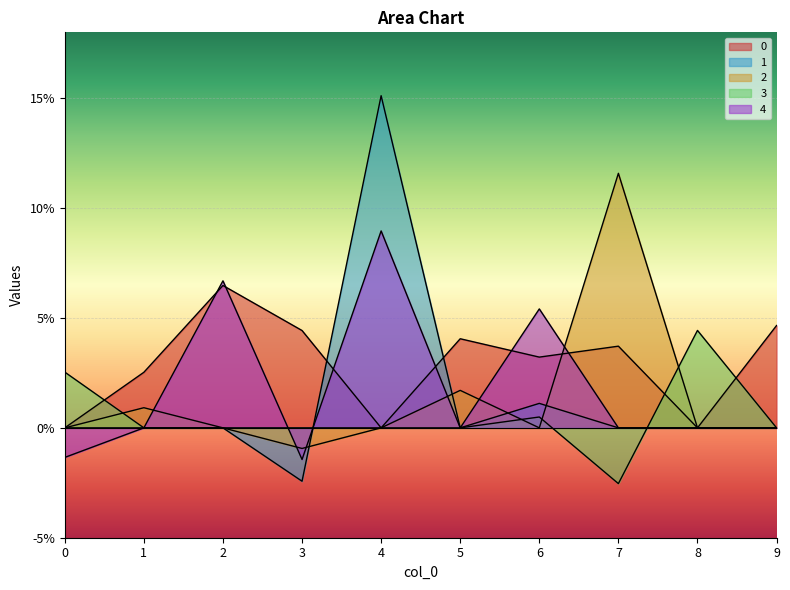

What is the sum of all 4 values?

0.2